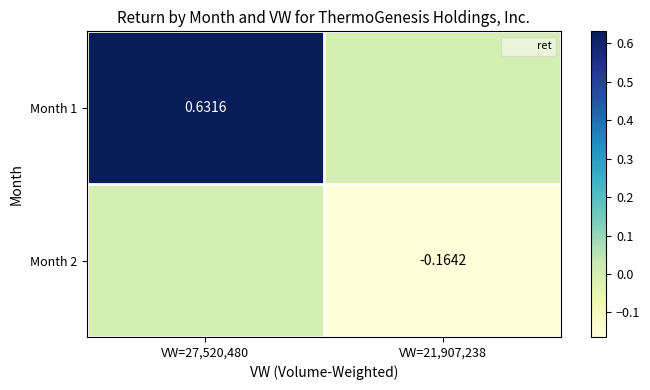

The Month 1 series shows 0.0 at VW=21,907,238. True or false?

True